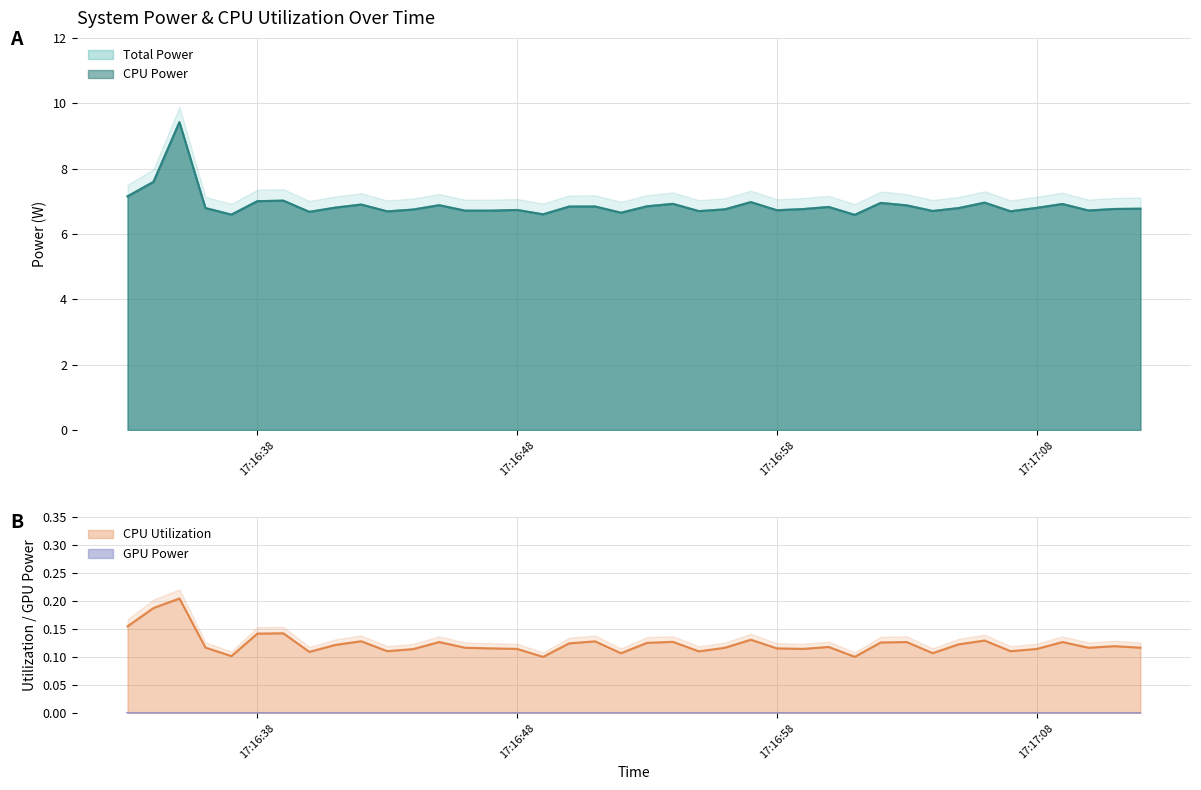

Rank the categories by Total Power value from highest to lowest.

2025-03-27 17:16:35, 2025-03-27 17:16:34, 2025-03-27 17:16:33, 2025-03-27 17:16:39, 2025-03-27 17:16:38, 2025-03-27 17:16:57, 2025-03-27 17:17:06, 2025-03-27 17:17:02, 2025-03-27 17:16:54, 2025-03-27 17:17:09, 2025-03-27 17:16:42, 2025-03-27 17:16:45, 2025-03-27 17:17:03, 2025-03-27 17:16:53, 2025-03-27 17:16:51, 2025-03-27 17:16:50, 2025-03-27 17:17:00, 2025-03-27 17:16:41, 2025-03-27 17:17:08, 2025-03-27 17:16:36, 2025-03-27 17:17:05, 2025-03-27 17:17:12, 2025-03-27 17:17:11, 2025-03-27 17:16:59, 2025-03-27 17:16:56, 2025-03-27 17:16:44, 2025-03-27 17:16:48, 2025-03-27 17:16:58, 2025-03-27 17:17:10, 2025-03-27 17:16:47, 2025-03-27 17:16:46, 2025-03-27 17:17:04, 2025-03-27 17:16:55, 2025-03-27 17:17:07, 2025-03-27 17:16:43, 2025-03-27 17:16:40, 2025-03-27 17:16:52, 2025-03-27 17:16:49, 2025-03-27 17:16:37, 2025-03-27 17:17:01